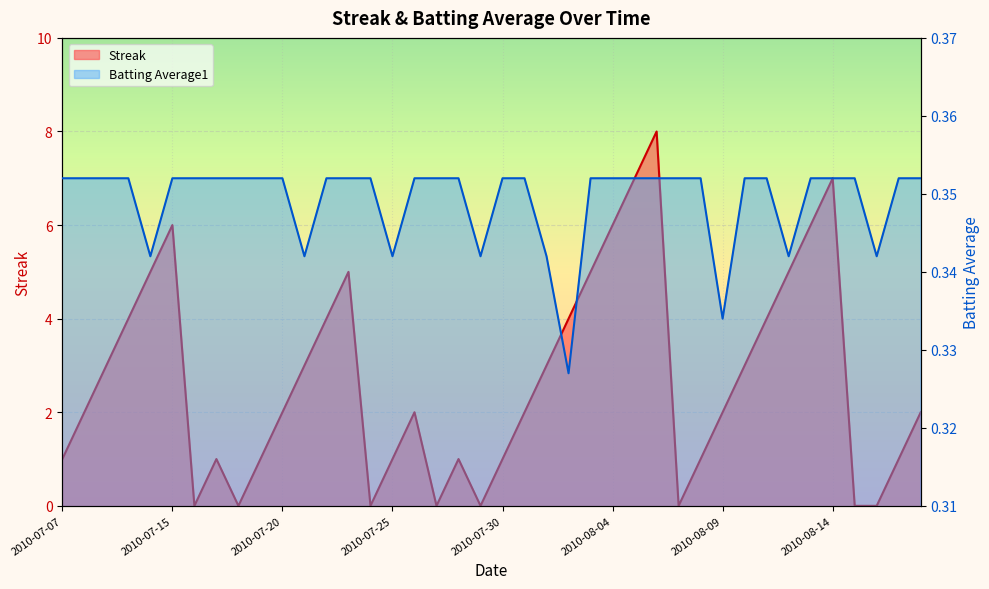

What is the total value across all series at 2010-08-15?

0.4